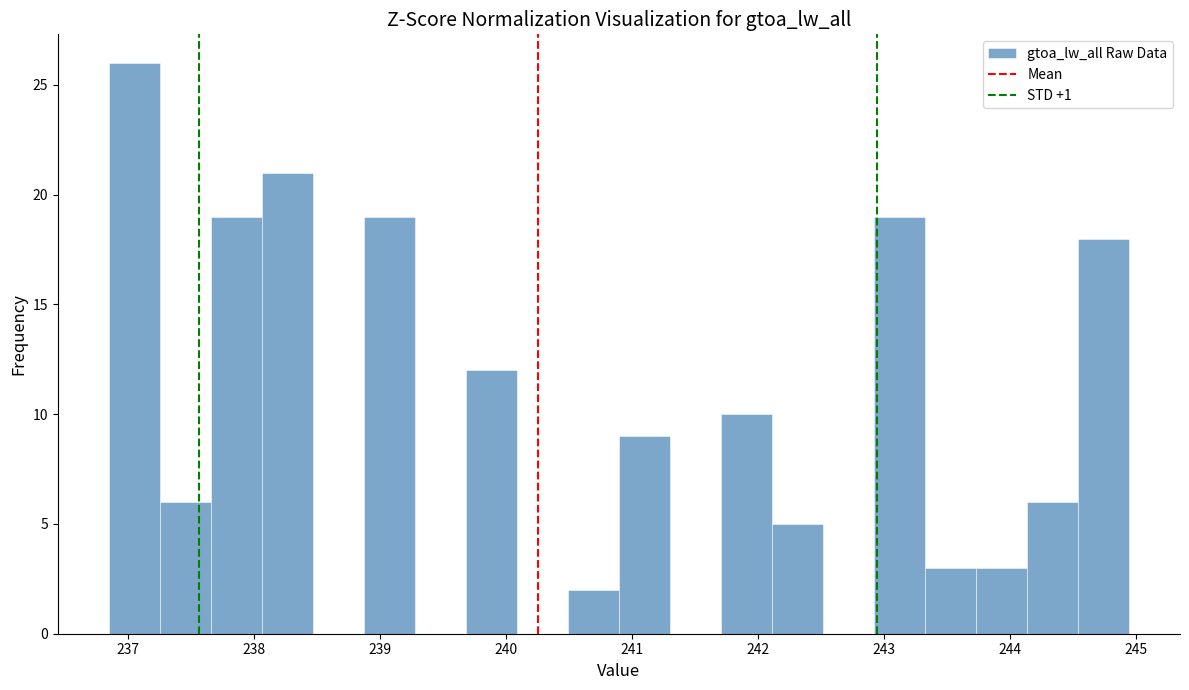

Reading left to right, list every bar in this chart as the range it spans on the x-axis followed by its height. Neither the bar edges nor the heights are printed on the chart, so give them approximately, as read against the axes.

236.9 to 237.3: 26
237.3 to 237.7: 6
237.7 to 238.1: 19
238.1 to 238.5: 21
238.5 to 238.9: 0
238.9 to 239.3: 19
239.3 to 239.7: 0
239.7 to 240.1: 12
240.1 to 240.5: 0
240.5 to 240.9: 2
240.9 to 241.3: 9
241.3 to 241.7: 0
241.7 to 242.1: 10
242.1 to 242.5: 5
242.5 to 242.9: 0
242.9 to 243.3: 19
243.3 to 243.7: 3
243.7 to 244.1: 3
244.1 to 244.5: 6
244.5 to 244.9: 18